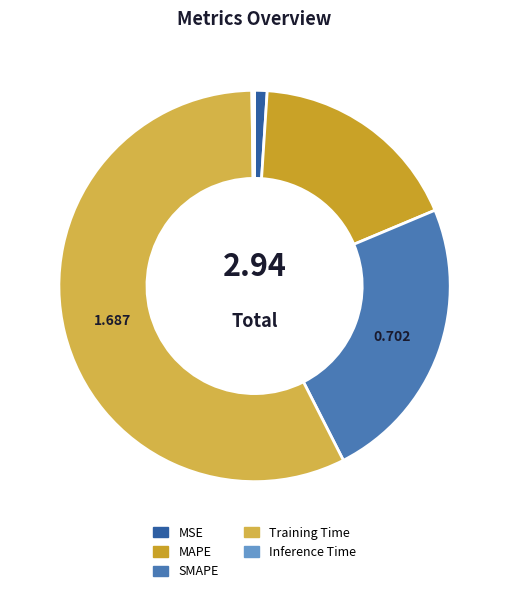

How many slices are in this pie chart?

5